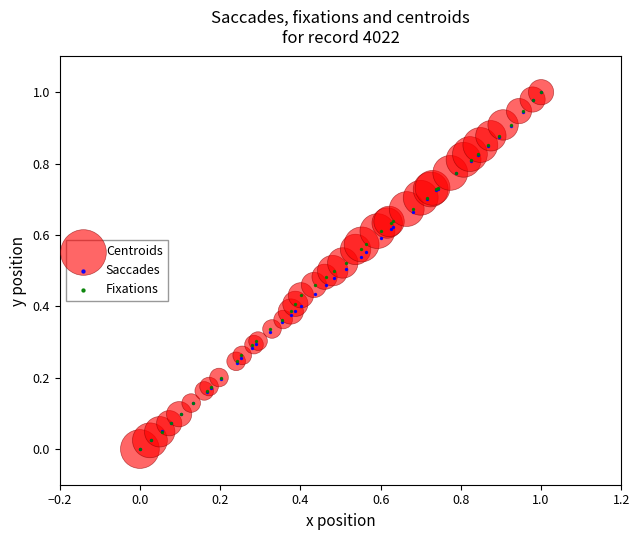

What are all the series names shown in the legend?

Centroids, Saccades, Fixations